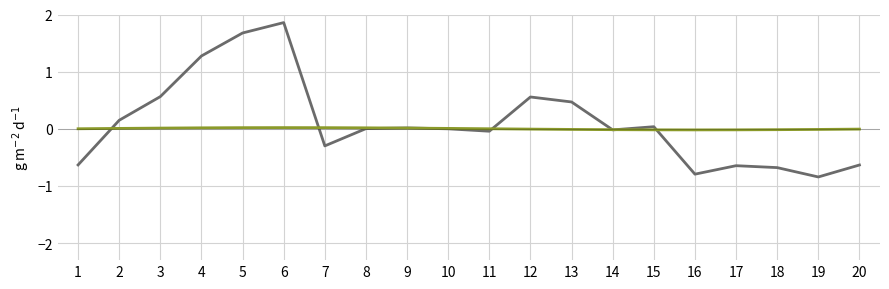

At which category is the sum across all series the highest?

6